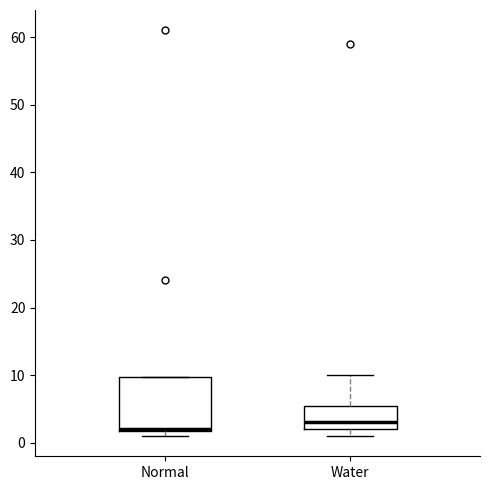

Reading left to right, transcribe this box plot: for each box, give where its median line is, the range the box spans, and where its two whiskers end, as read against the y-axis. The values are not printed on the chart, so give them approximately, as read against the axis.

Normal: median 2 (drawn on the box's lower edge), box 2 to 10, whiskers 1 to 10
Water: median 3, box 2 to 6, whiskers 1 to 10